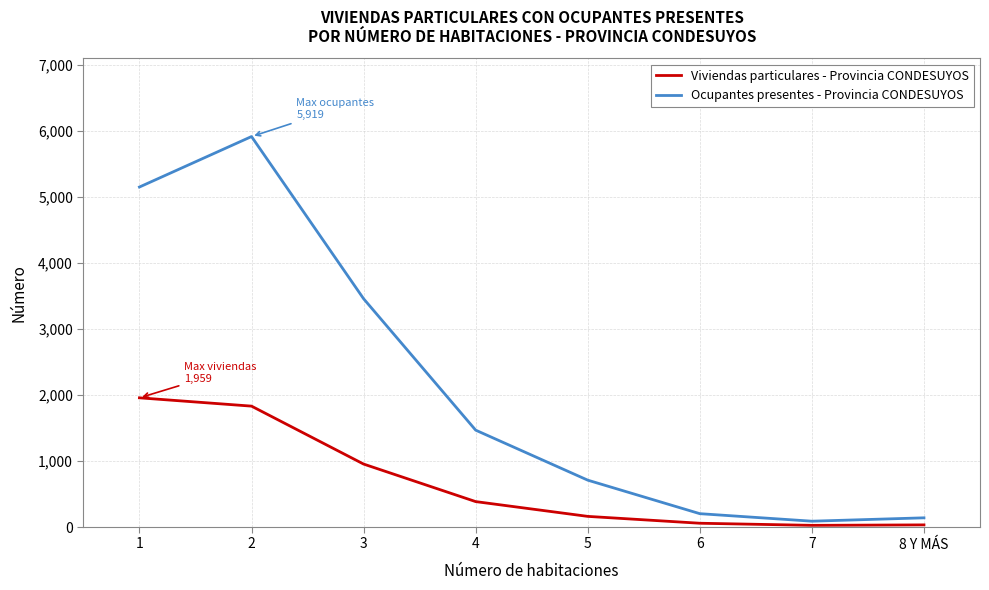

The value of Ocupantes presentes - Provincia CONDESUYOS at 5 is 144. True or false?

False